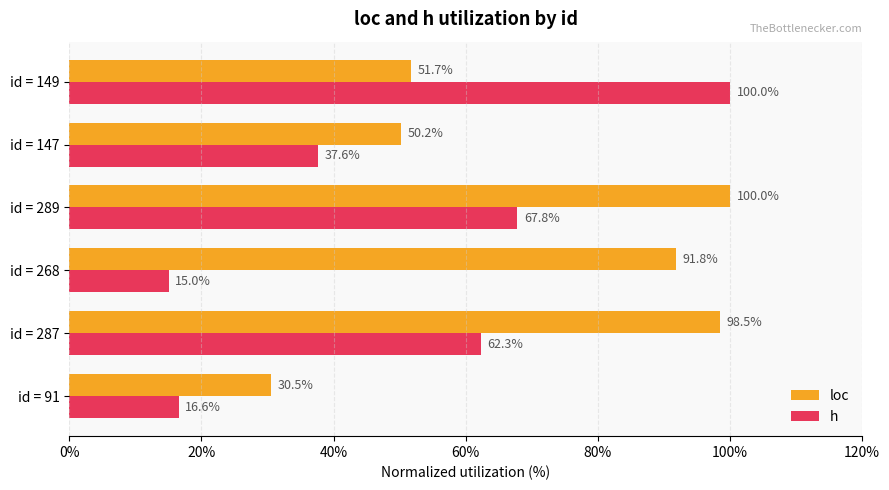

The h series shows 3.7 at id = 91. True or false?

False